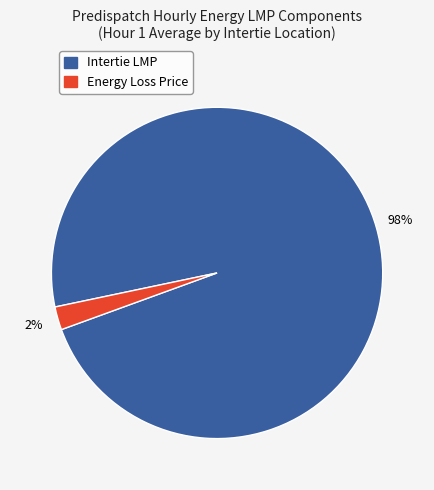

To the nearest percent, what is the average slice percentage?

50%